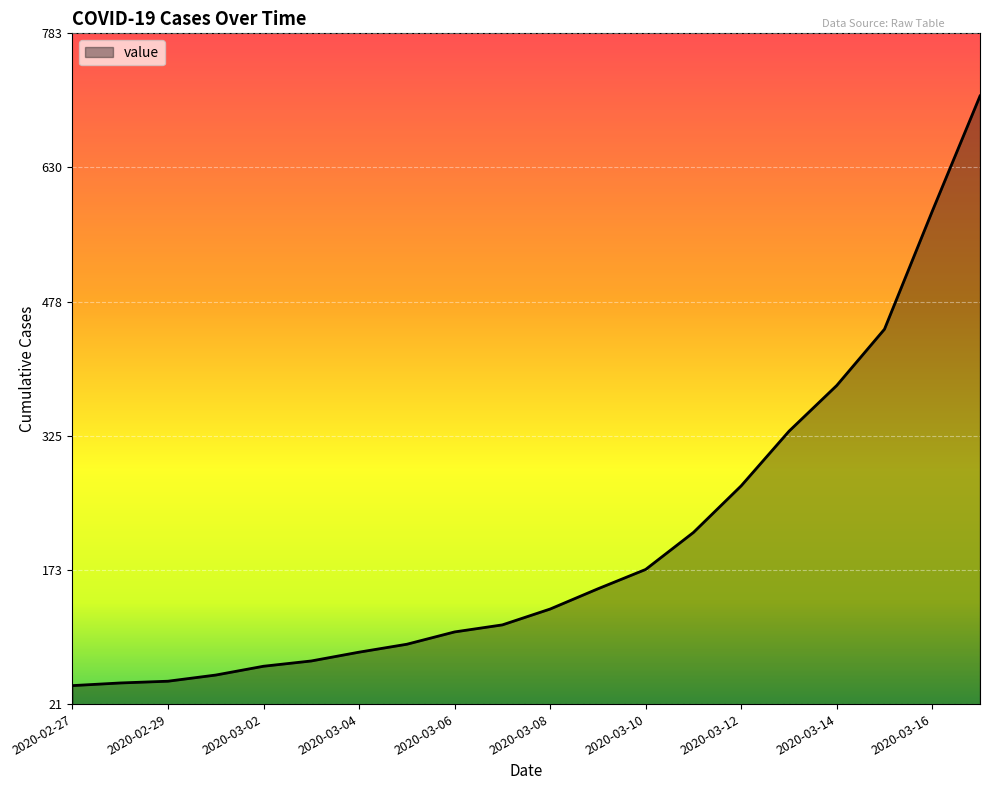

What is the difference between the maximum and second lowest values?

667